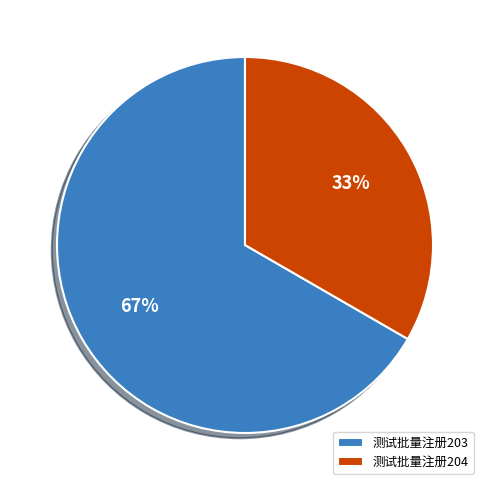

To the nearest percent, what percentage of the pie is 测试批量注册204?

33%